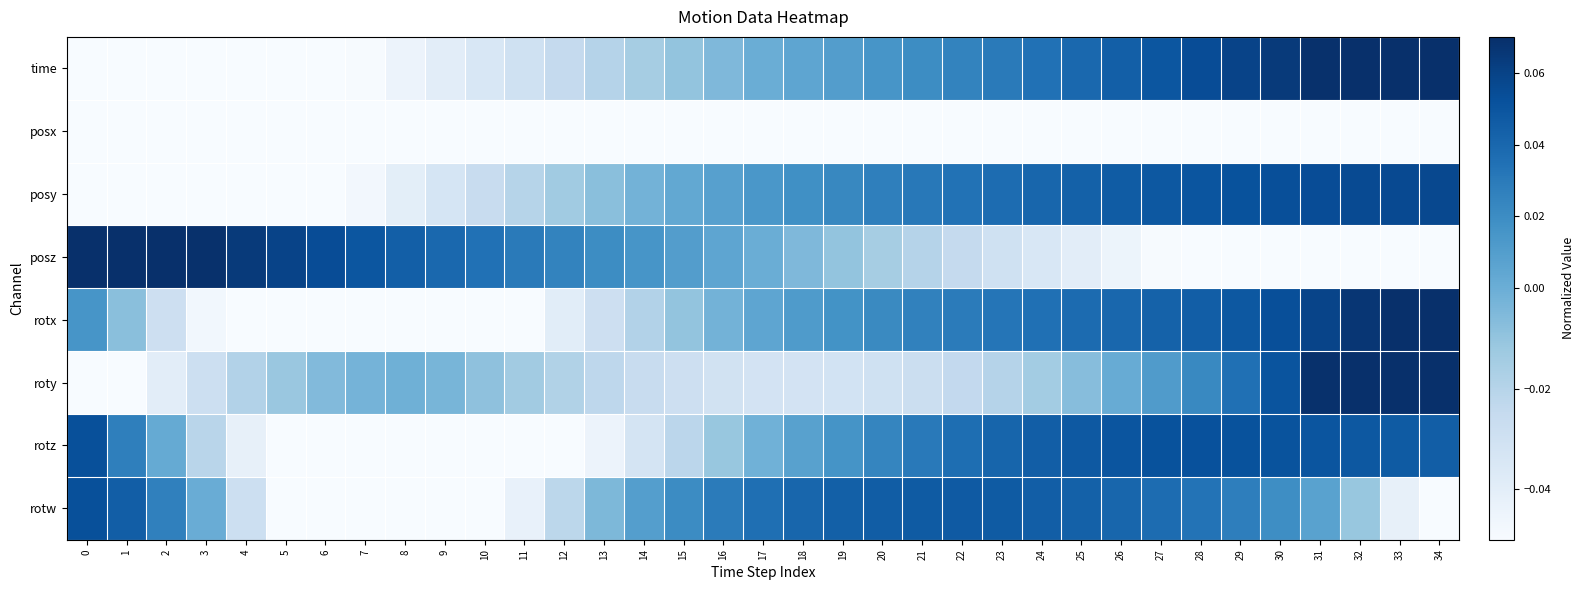

List the series in order of their peak value, highest first.

roty, rotx, time, posz, posy, rotw, rotz, posx